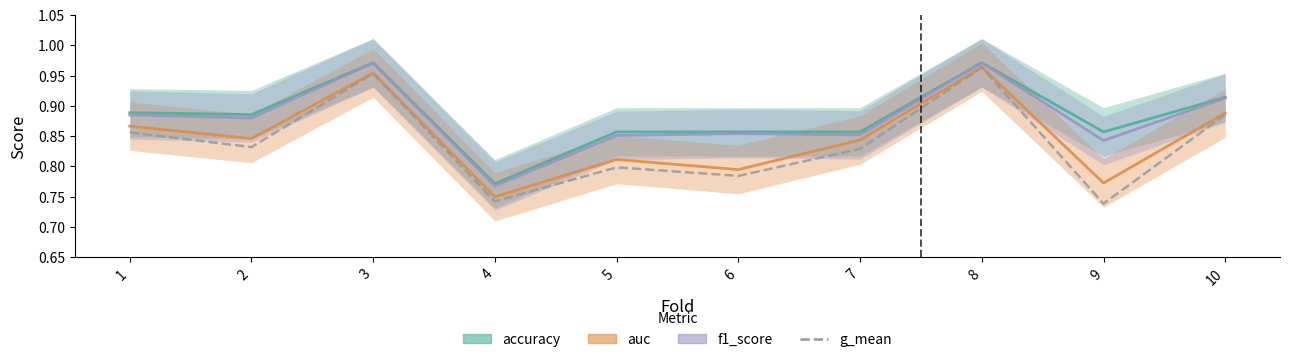

True or false: auc has a value of 0.8 at 2.

True